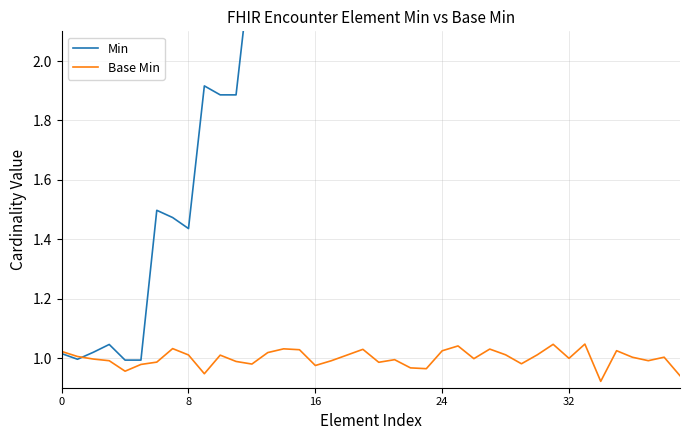

How many series are shown in this chart?

2